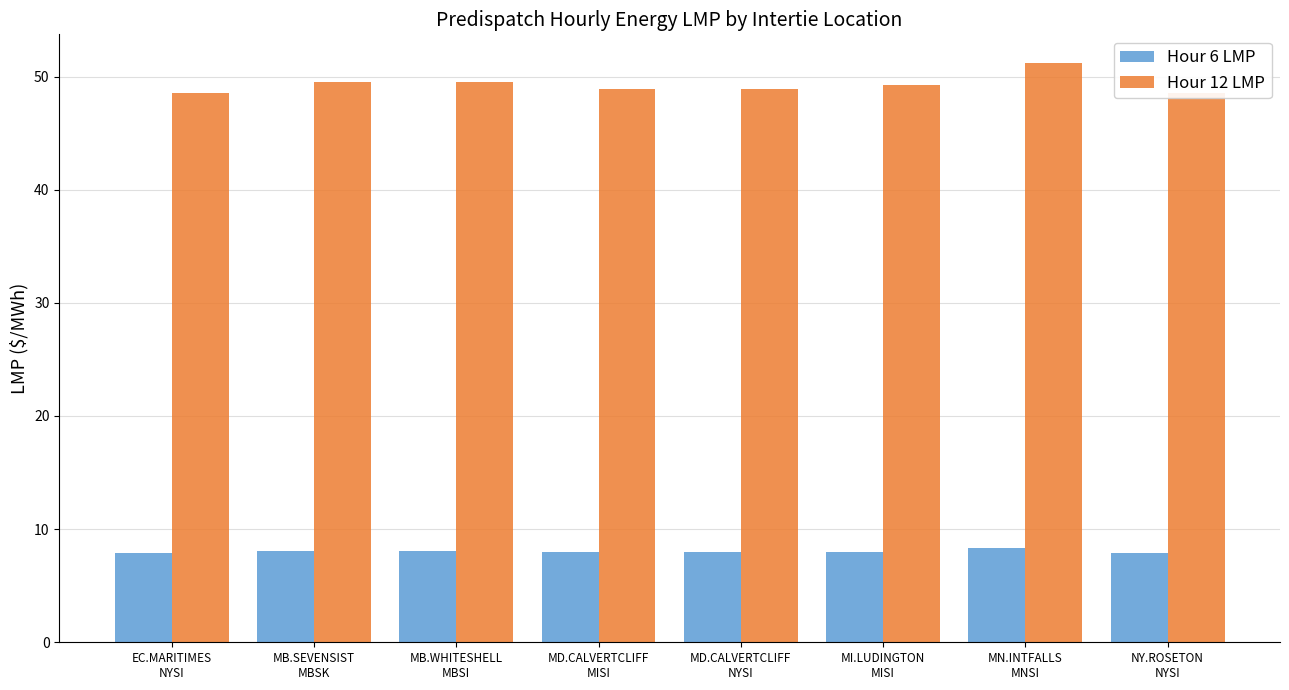

How many values in the Hour 12 LMP series exceed 49?

4